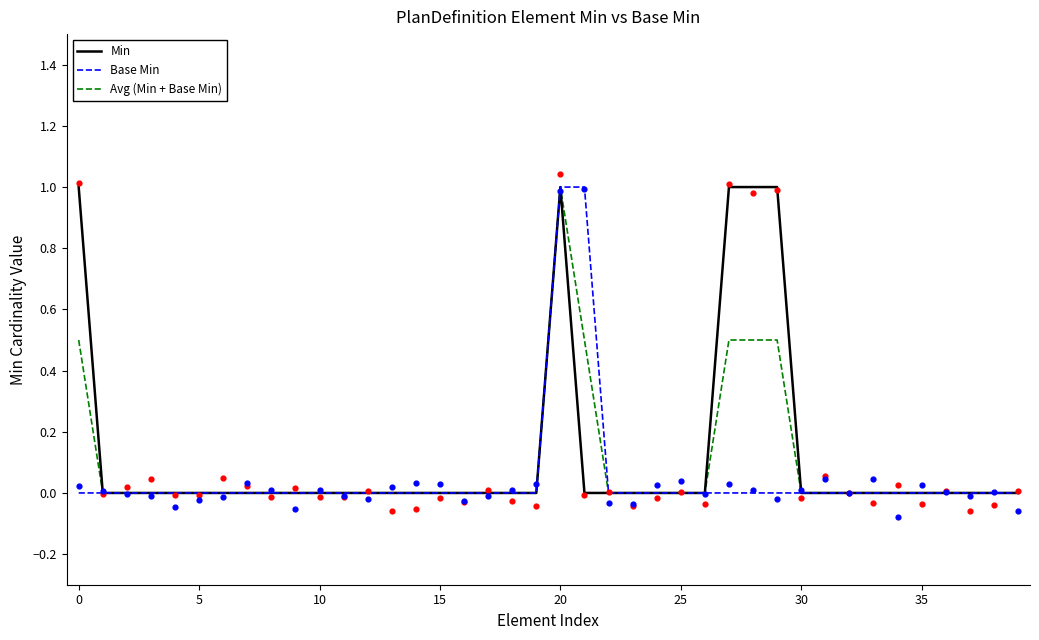

Which series has the widest spread of Y values?

Min